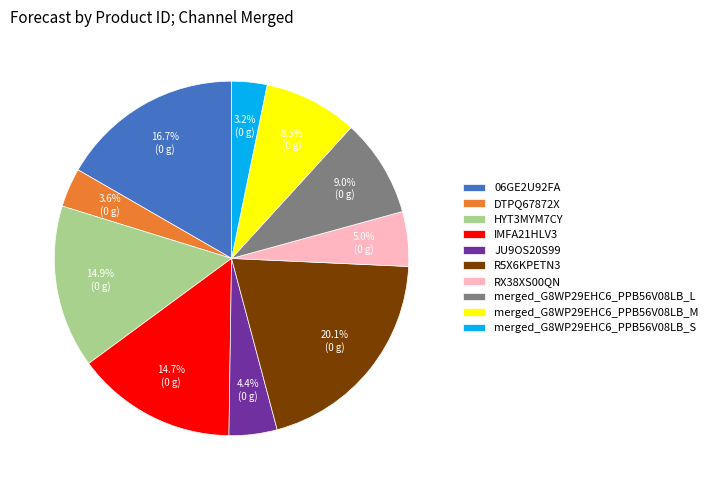

To the nearest percent, what percentage of the pie is merged_G8WP29EHC6_PPB56V08LB_S?

3%